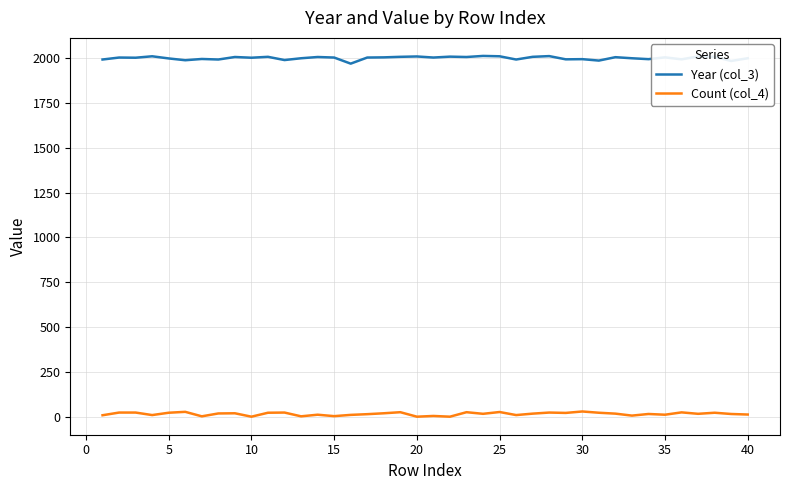

List the series in order of their peak value, lowest first.

Count (col_4), Year (col_3)